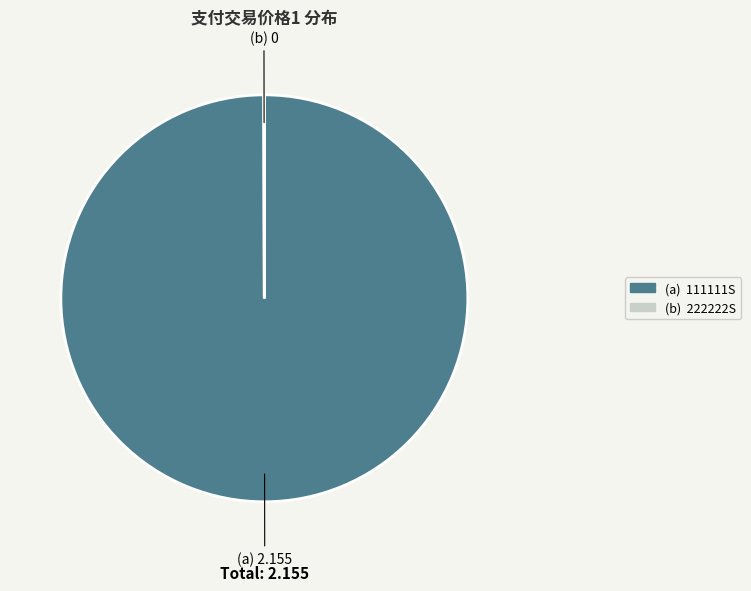

Is there any slice that represents more than half of the pie?

Yes